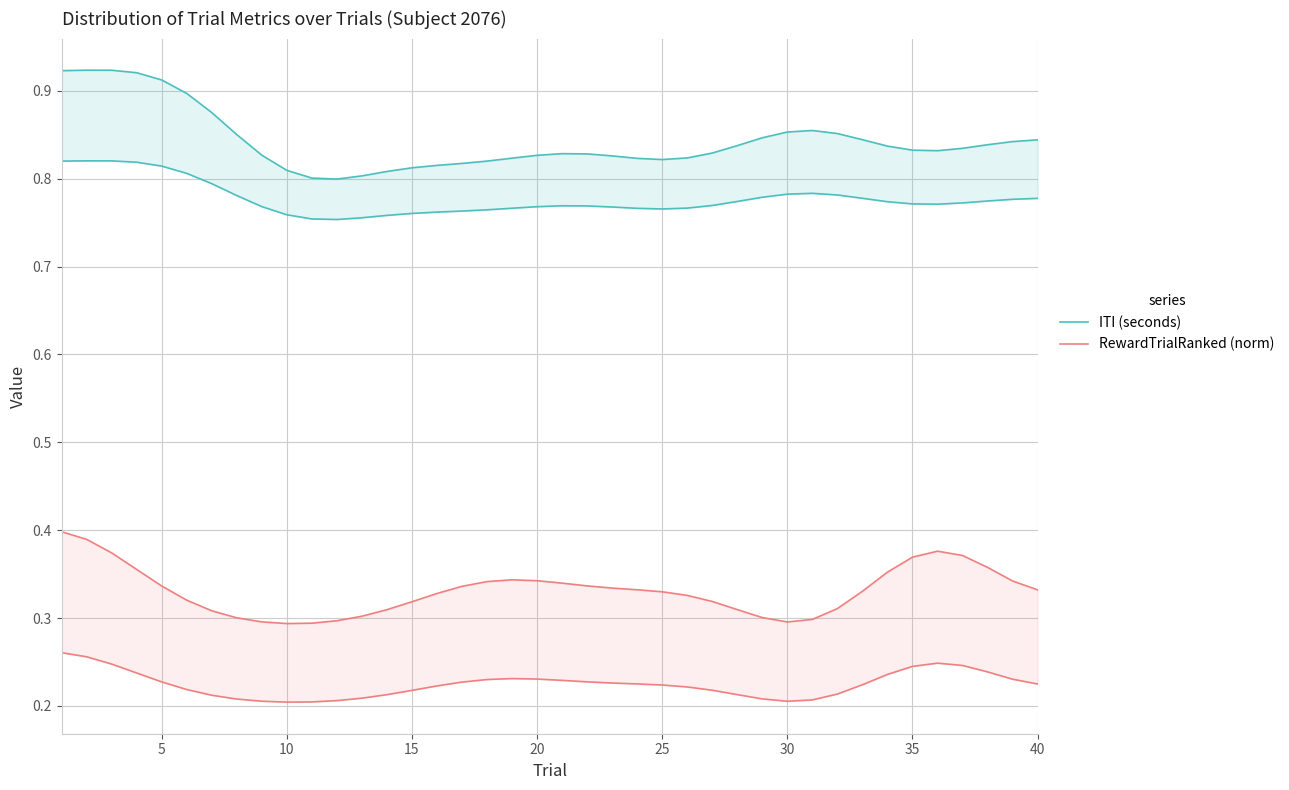

Which series changed the most between 30 and 34?

RewardTrialRanked (norm)